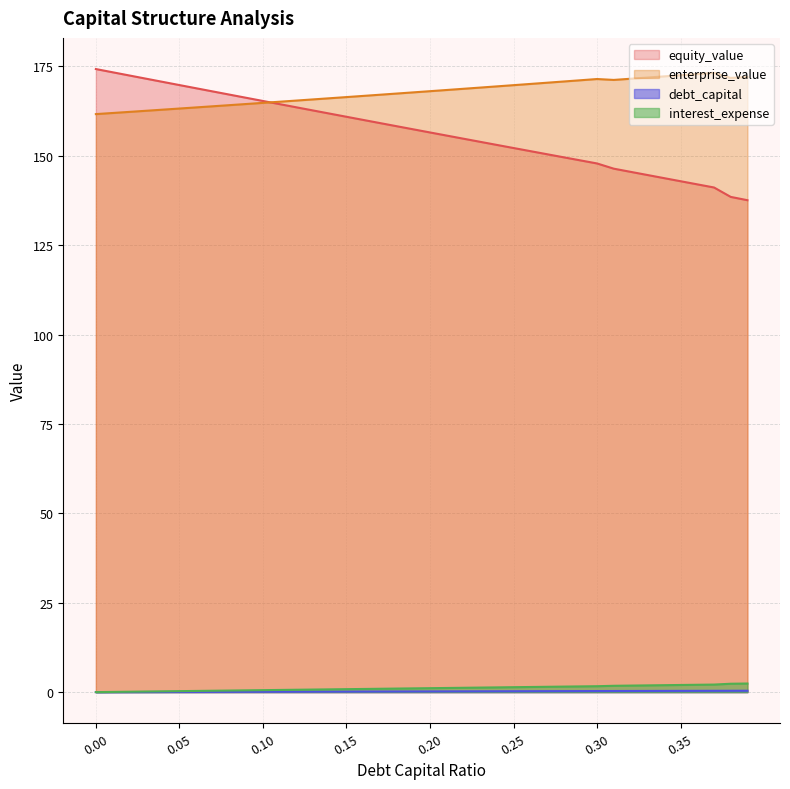

How many positive values does the interest_expense series have?

39